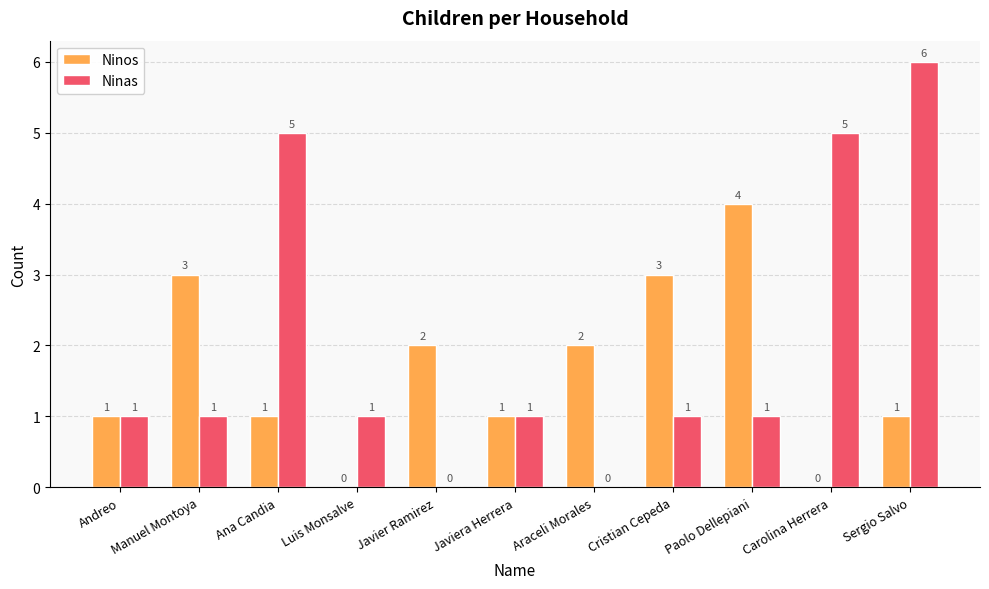

What is the sum of all Ninas values?

22